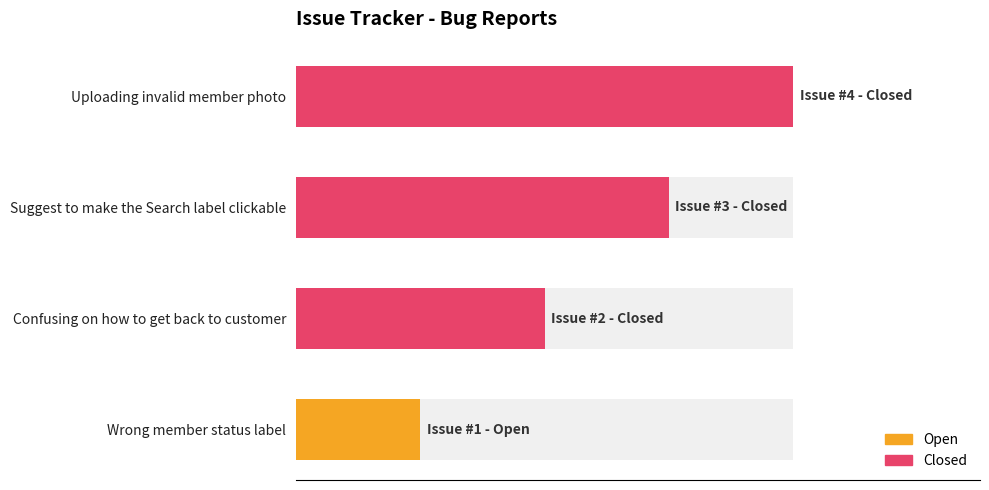

What is the difference between the highest and lowest values at Wrong member status label?

1